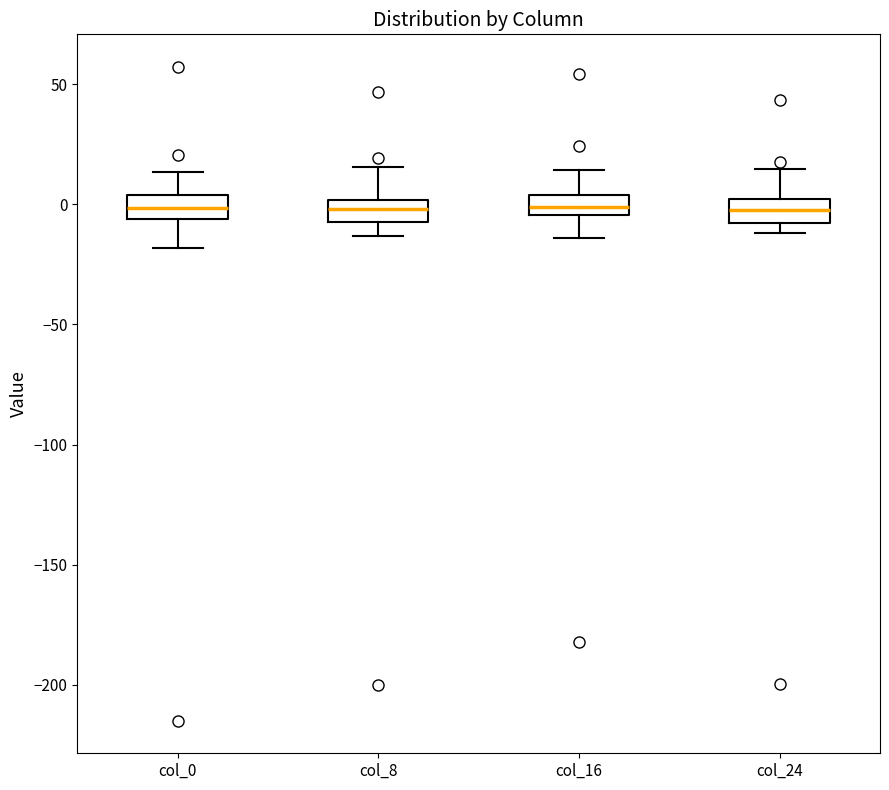

Where does the upper whisker of the box for col_8 end on the y-axis? The values are not printed on the chart, so give them approximately, as read against the axis.

15